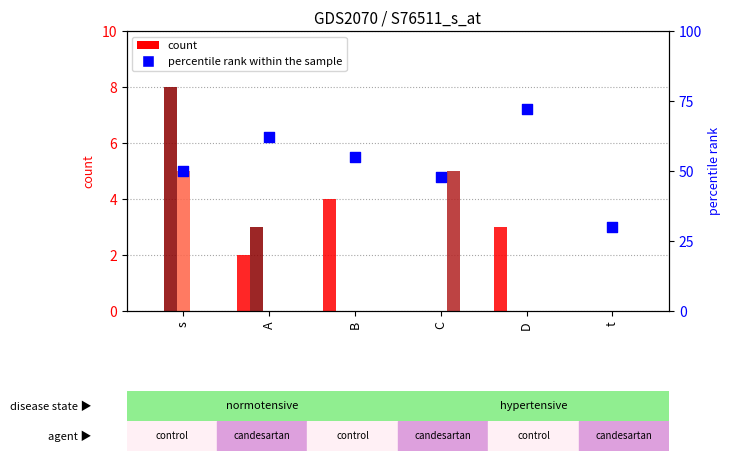

What is the total value across all series at A?

67